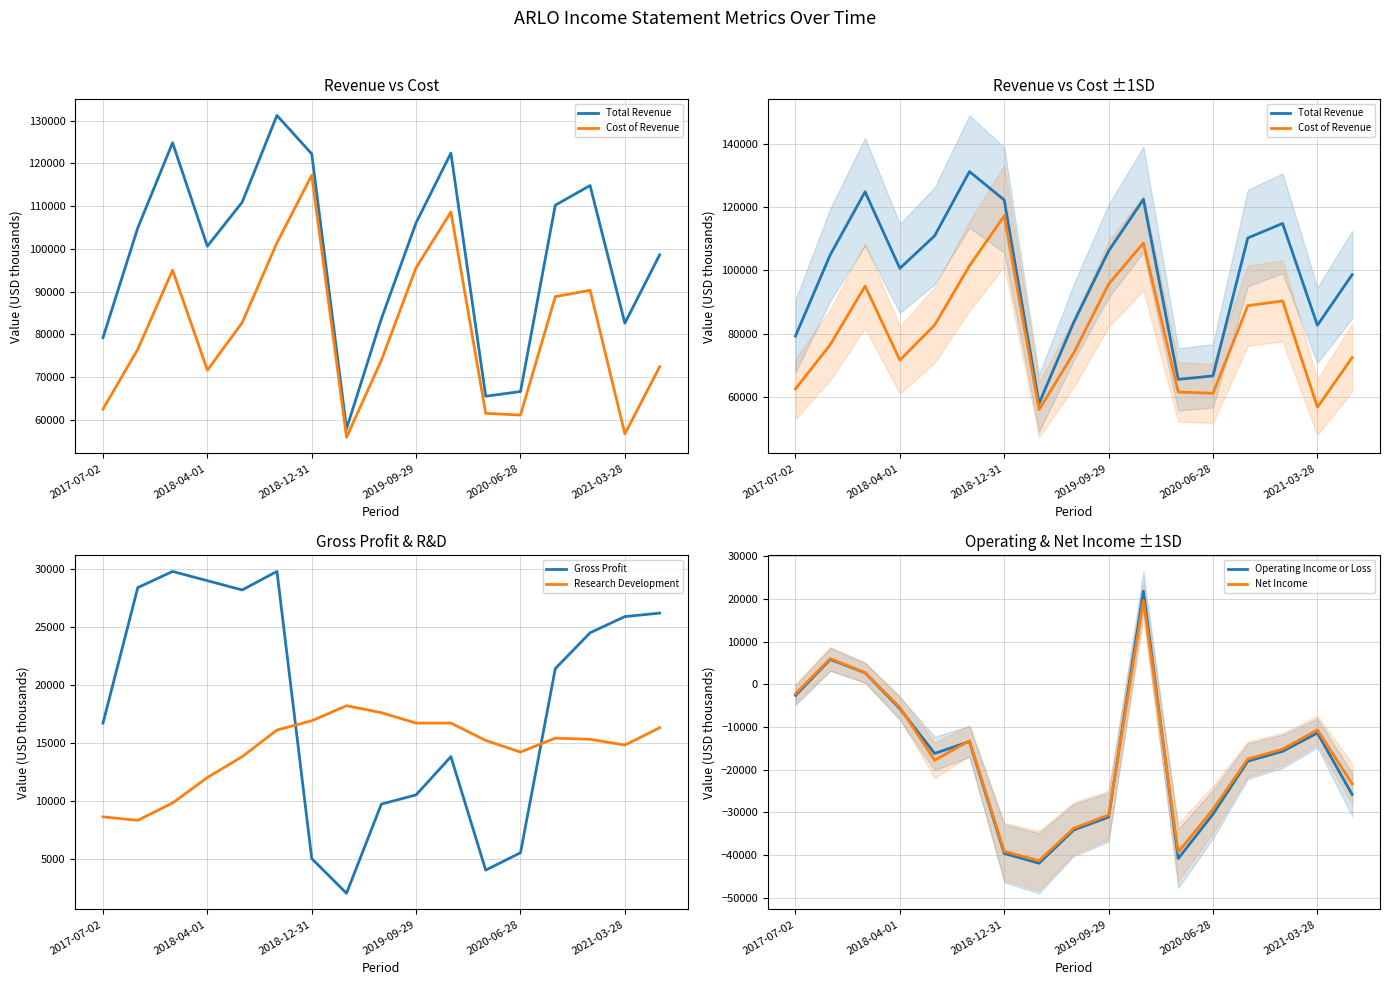

Is the value of Total Revenue at 10 greater than the value of Operating Income or Loss at 10?

Yes